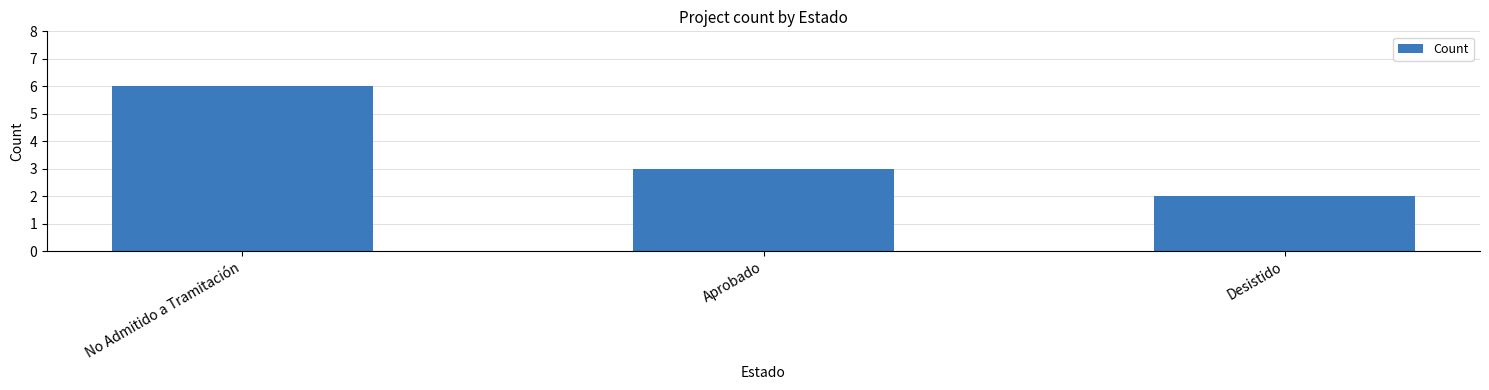

What is the label of the 2nd bar from the left?

Aprobado